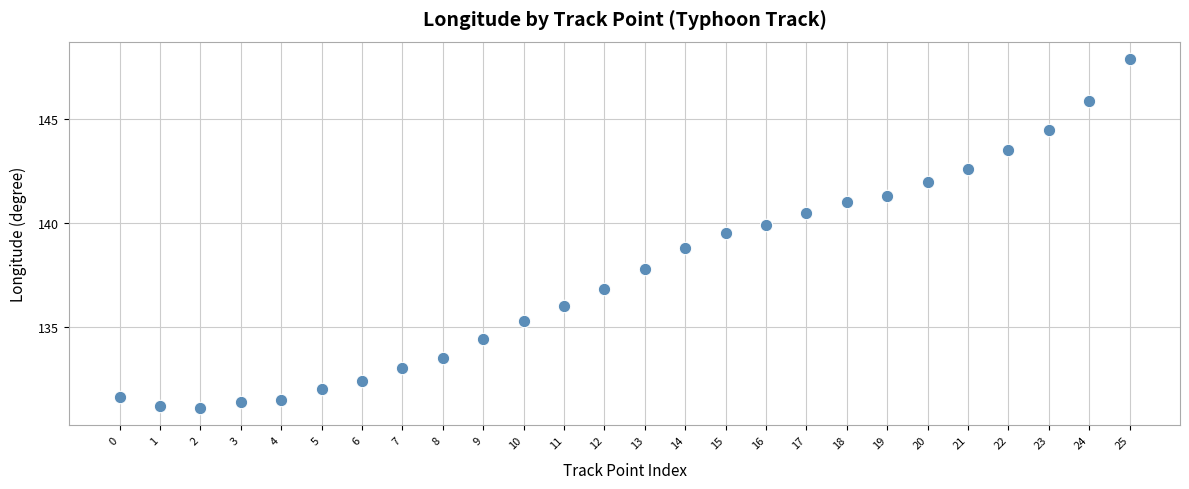

What Y value in the scatter plot is closest to 139?

138.8